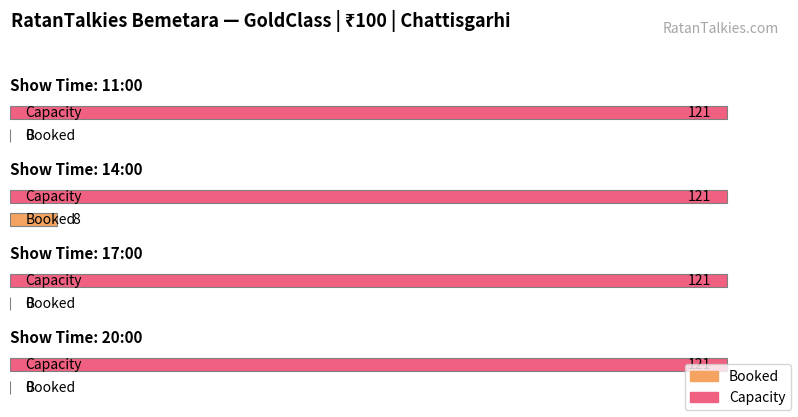

What is the label of the 1st bar from the right?

20:00